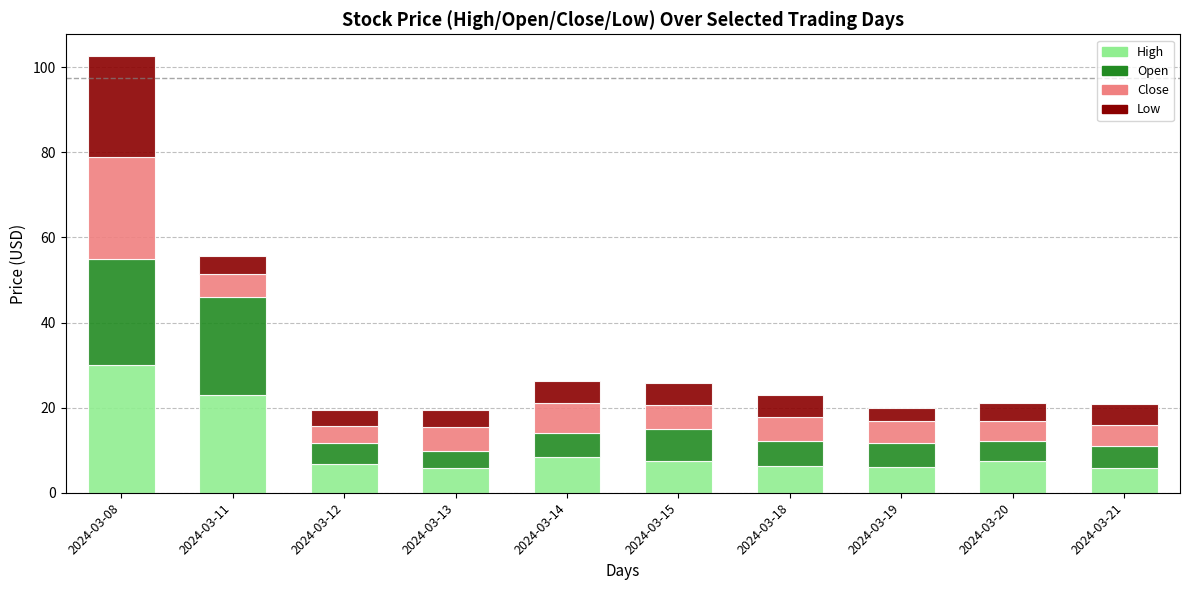

What is the total value across all series at 2024-03-19?

19.9